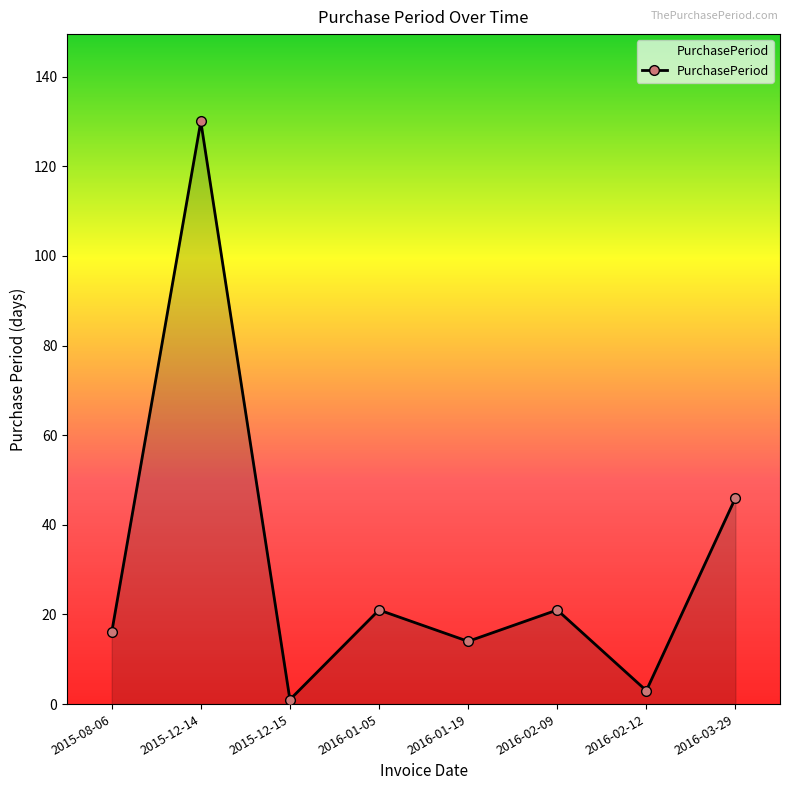

How many points are lower than both their immediate neighbors (excluding endpoints)?

3